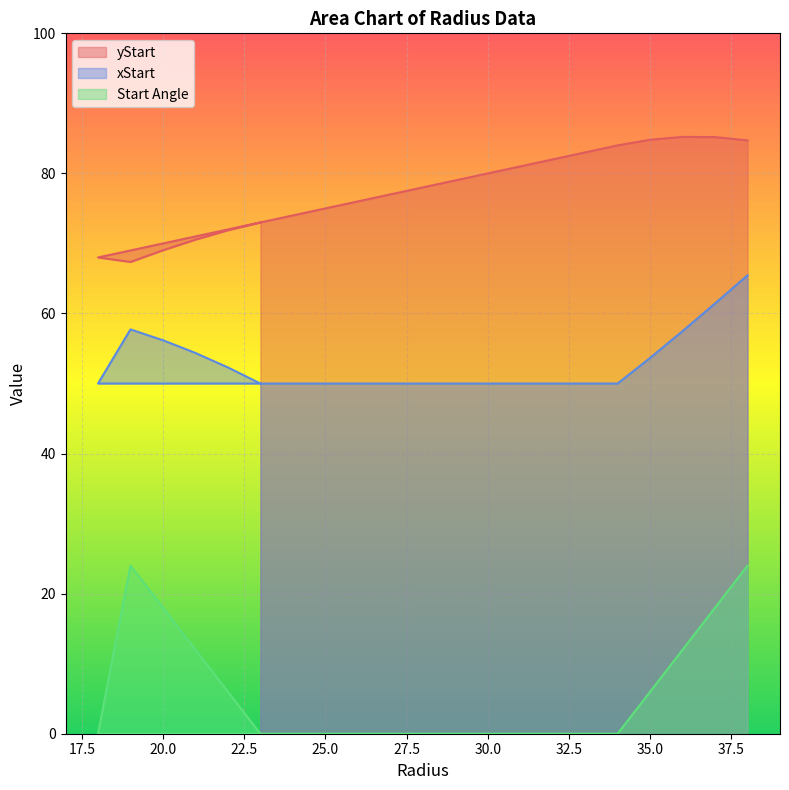

Rank the series by their maximum value, from lowest to highest.

Start Angle, xStart, yStart